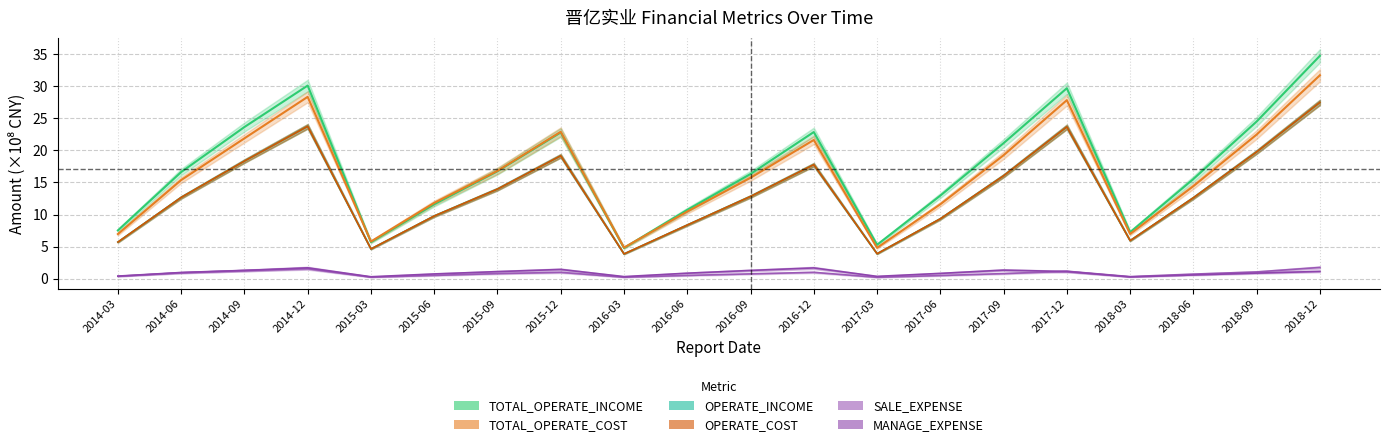

What are all the series names shown in the legend?

TOTAL_OPERATE_INCOME, OPERATE_INCOME, TOTAL_OPERATE_COST, OPERATE_COST, SALE_EXPENSE, MANAGE_EXPENSE